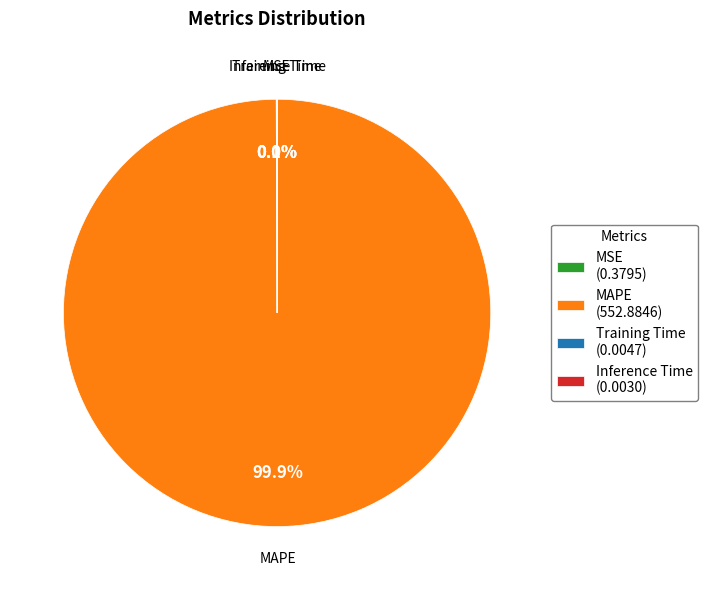

Does any single category account for the majority?

Yes